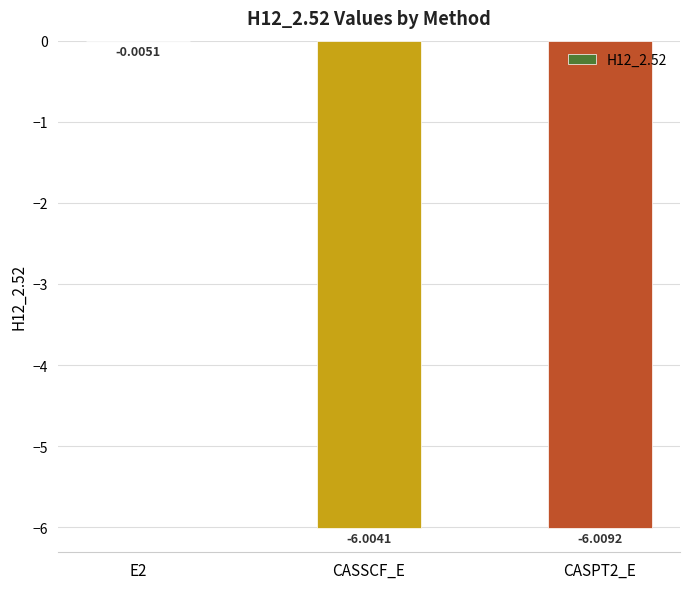

What is the sum of the values at CASPT2_E and E2?

-6.0